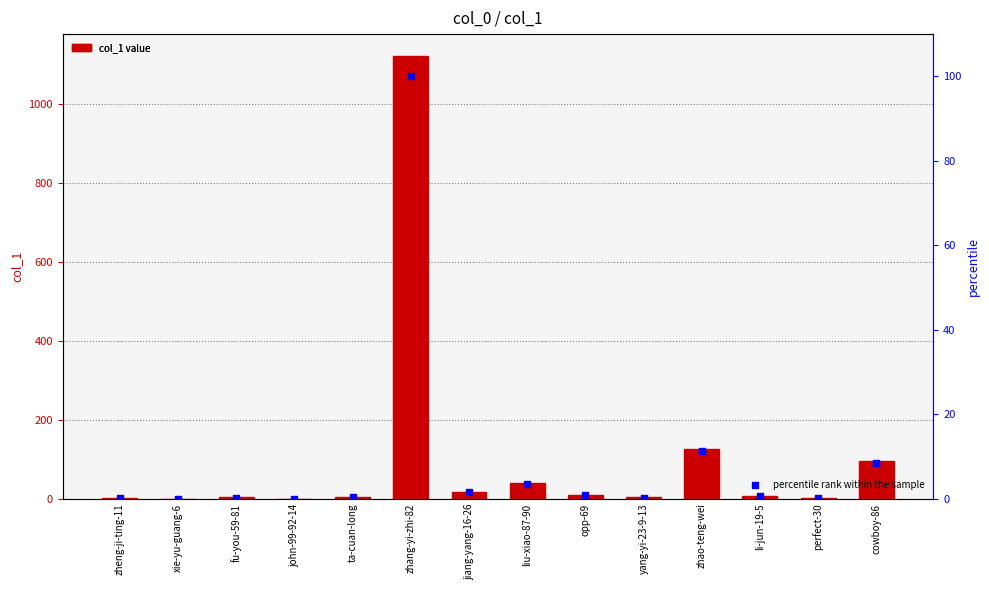

Which series contains the highest Y value?

col_1